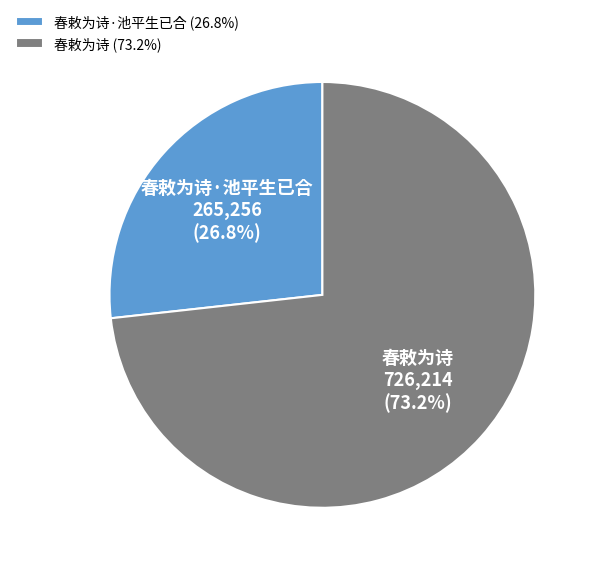

Which slice is the largest?

春敕为诗